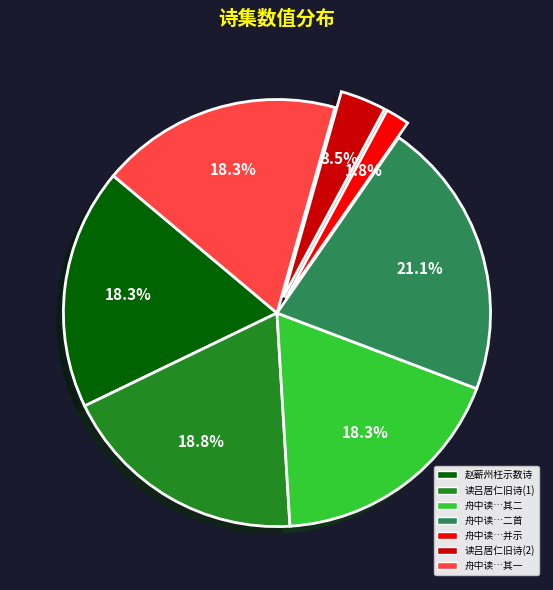

What percentage do 读吕居仁旧诗(1) and 舟中读…其二 together represent?

37.1%